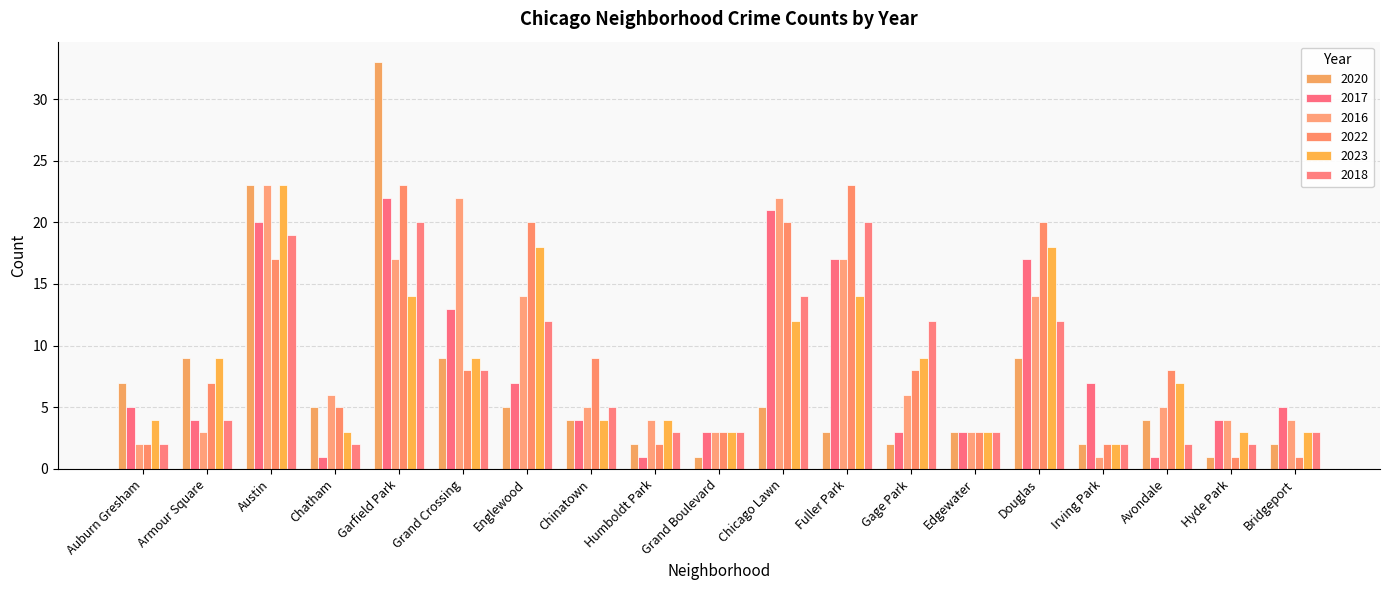

What is the difference between the second highest and second lowest values in the 2016 series?

20